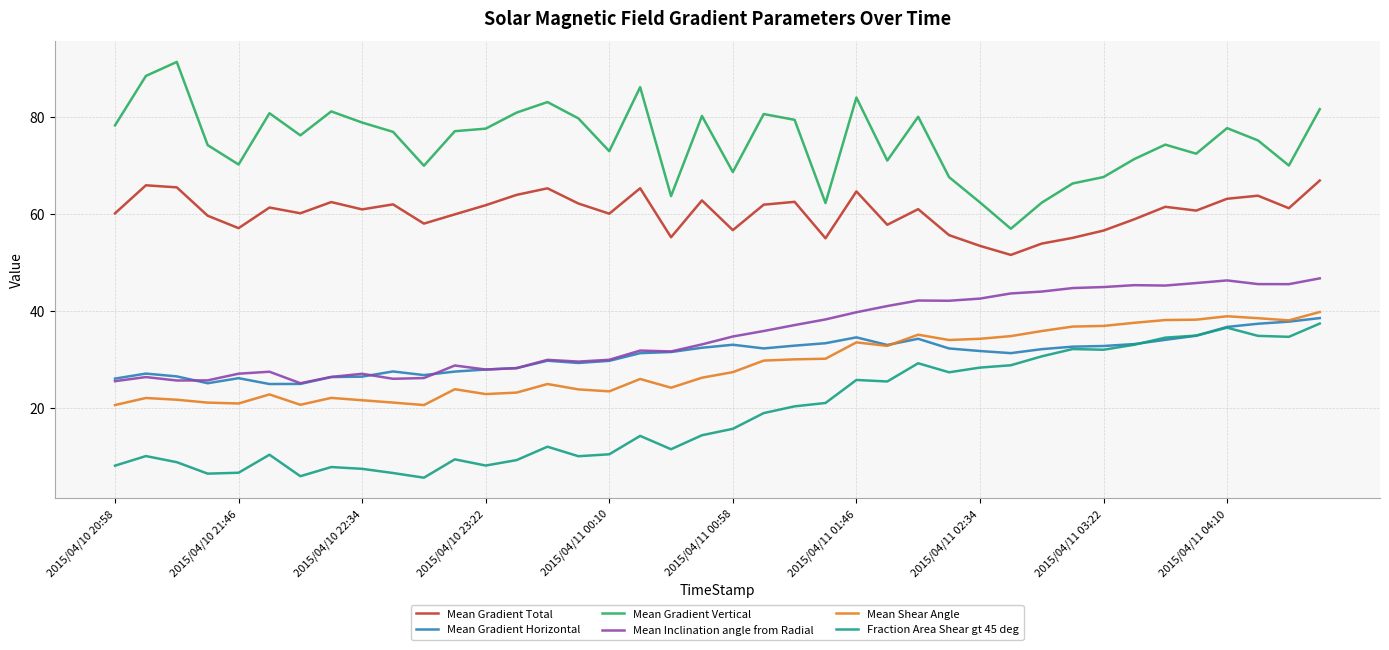

True or false: Mean Inclination angle from Radial and Mean Gradient Total cross at least once.

False